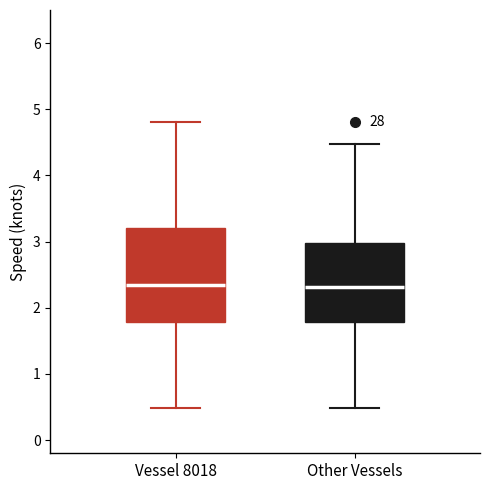

Comparing the boxes themselves (not the whiskers), which one is the tallest?

Vessel 8018